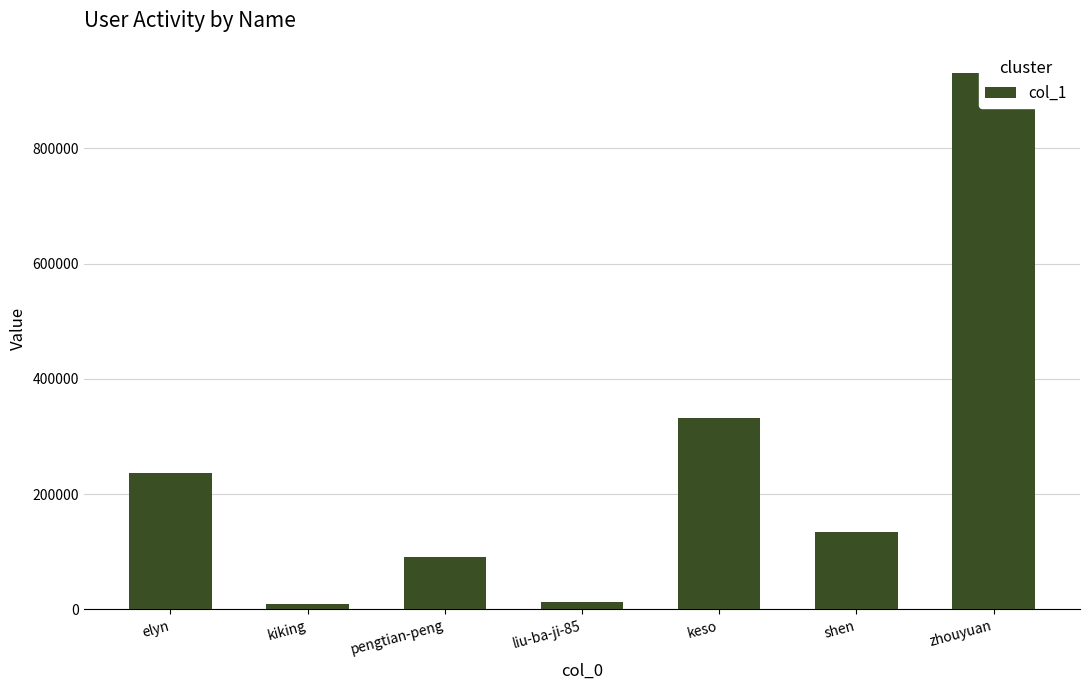

List the labels in order of value, largest first.

zhouyuan, keso, elyn, shen, pengtian-peng, liu-ba-ji-85, kiking